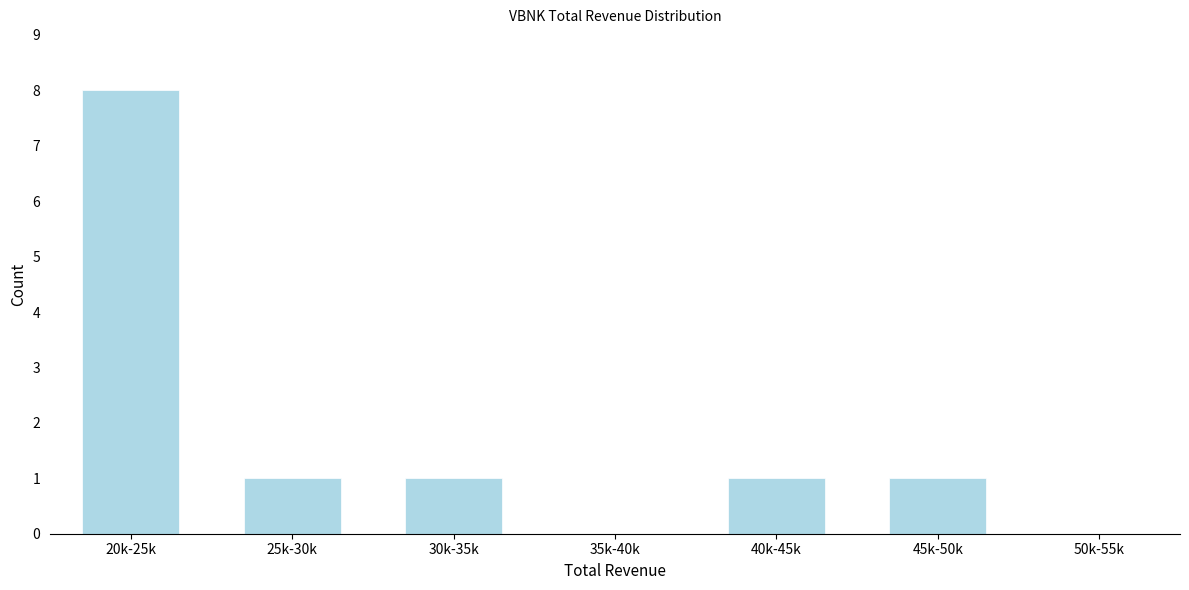

Reading left to right, extract all data points from this chart.

20k-25k=8	25k-30k=1	30k-35k=1	35k-40k=0	40k-45k=1	45k-50k=1	50k-55k=0